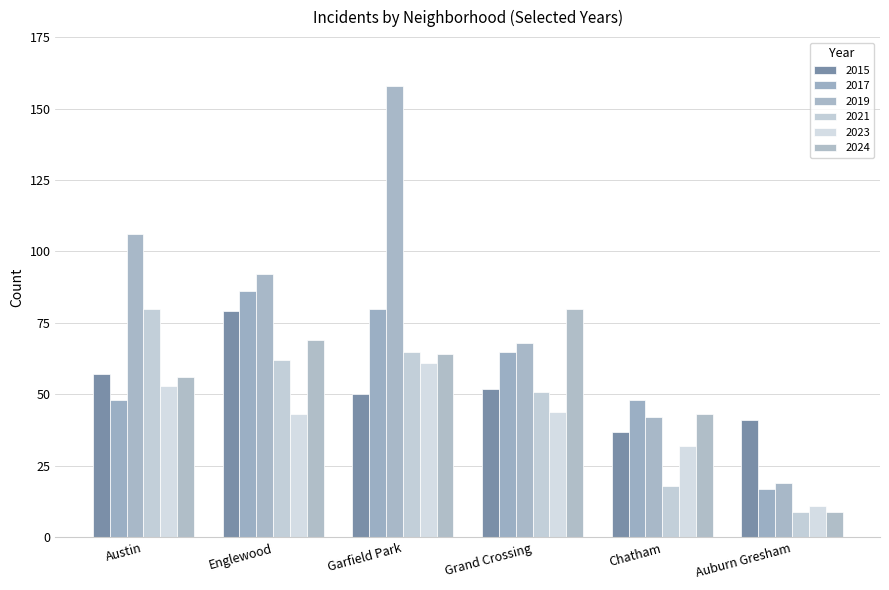

What is the difference between the 2015 values at Chatham and Grand Crossing?

15